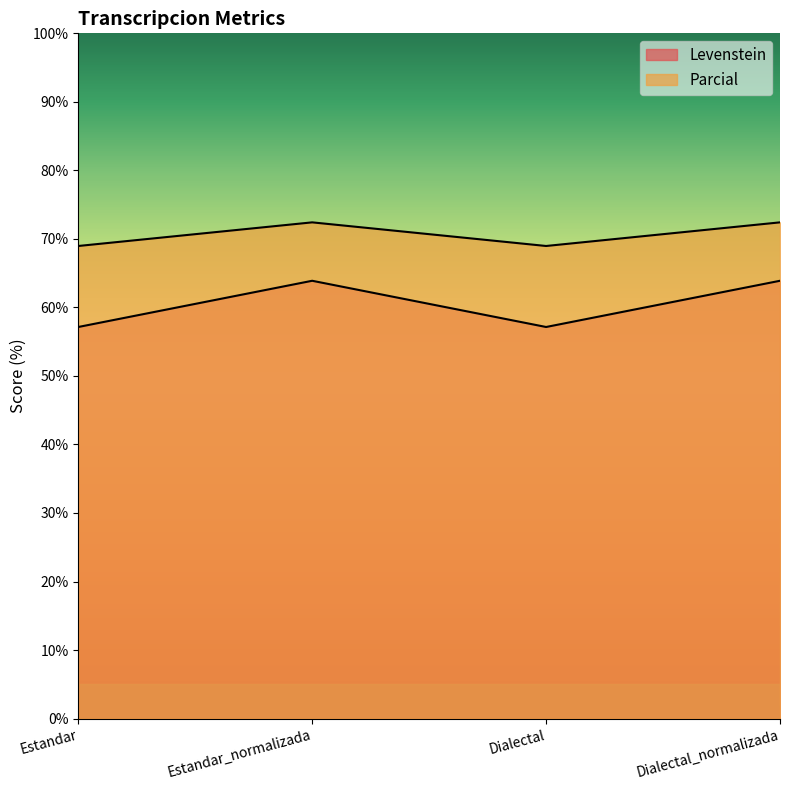

Reading left to right, what are all the values shown in this chart?

Levenstein: Estandar=57.1	Estandar_normalizada=63.9	Dialectal=57.1	Dialectal_normalizada=63.9
Parcial: Estandar=69.0	Estandar_normalizada=72.4	Dialectal=69.0	Dialectal_normalizada=72.4